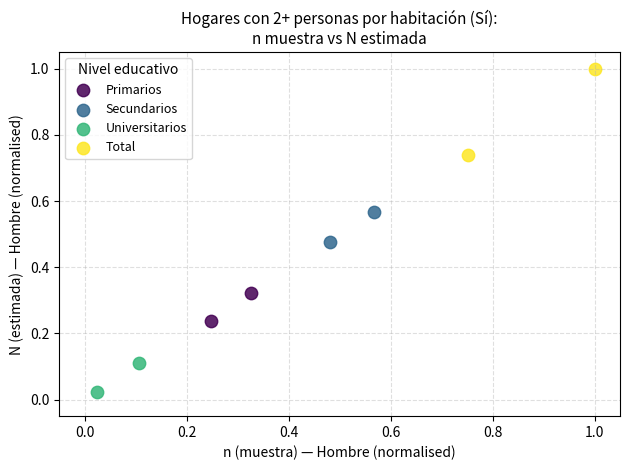

What are all the series names shown in the legend?

Primarios, Secundarios, Universitarios, Total